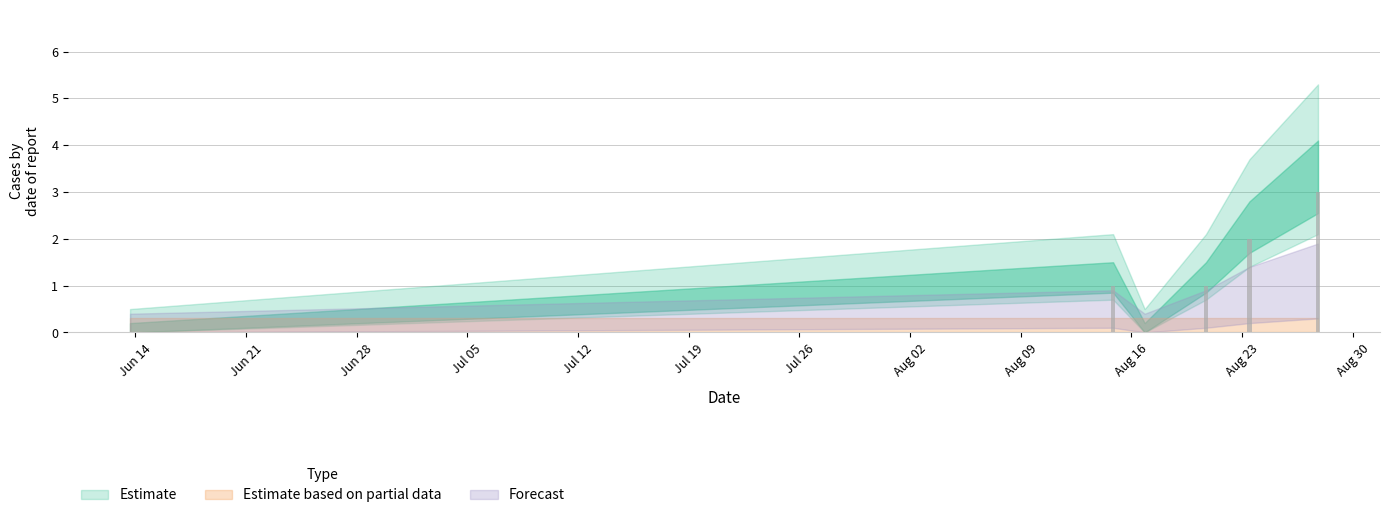

What is the maximum value shown in the chart?

3